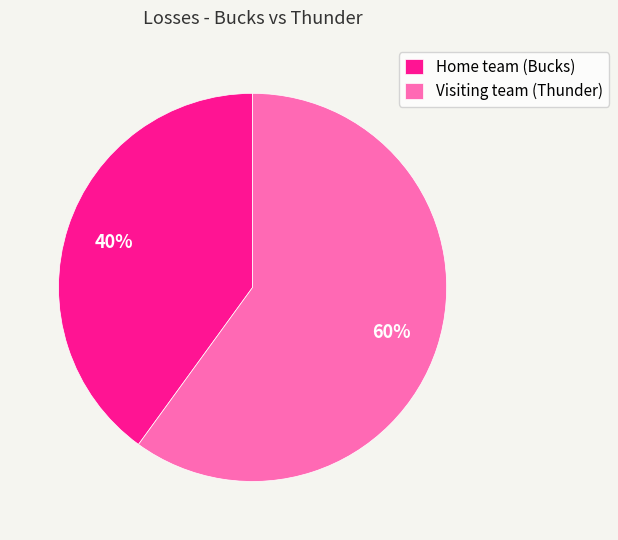

Does Home team (Bucks) account for over 50% of the chart?

No